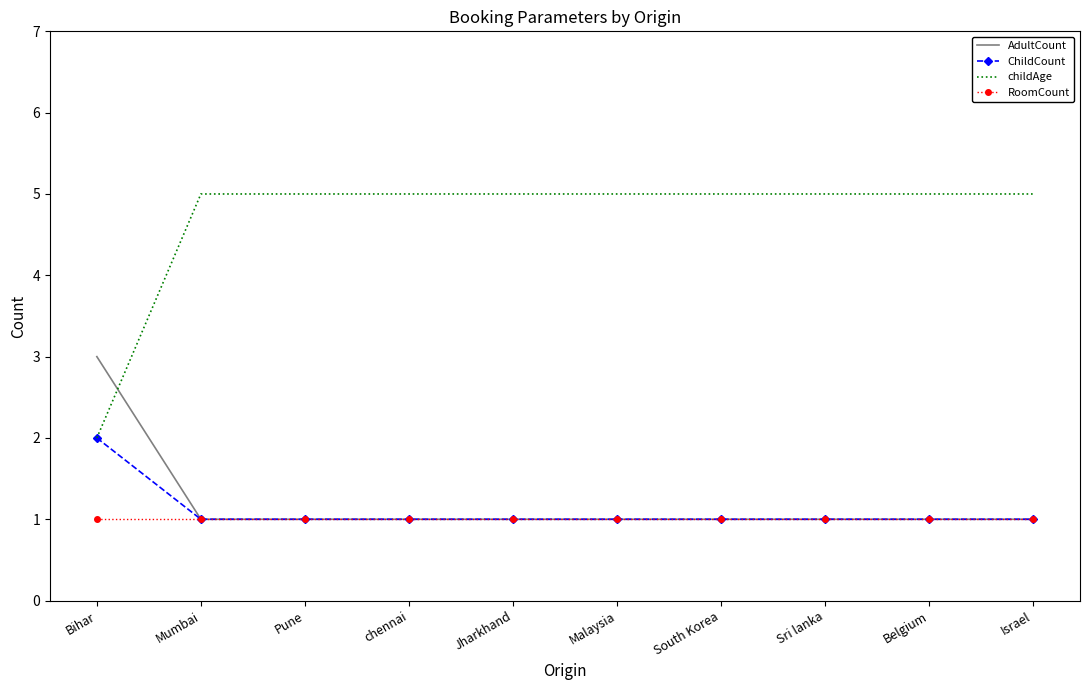

True or false: RoomCount and childAge cross at least once.

False